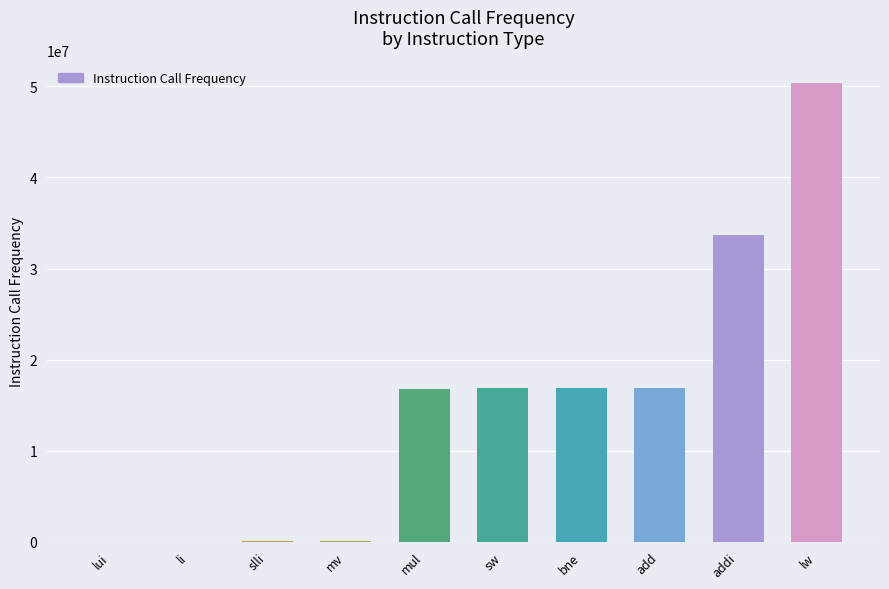

Are the bars horizontal?

No